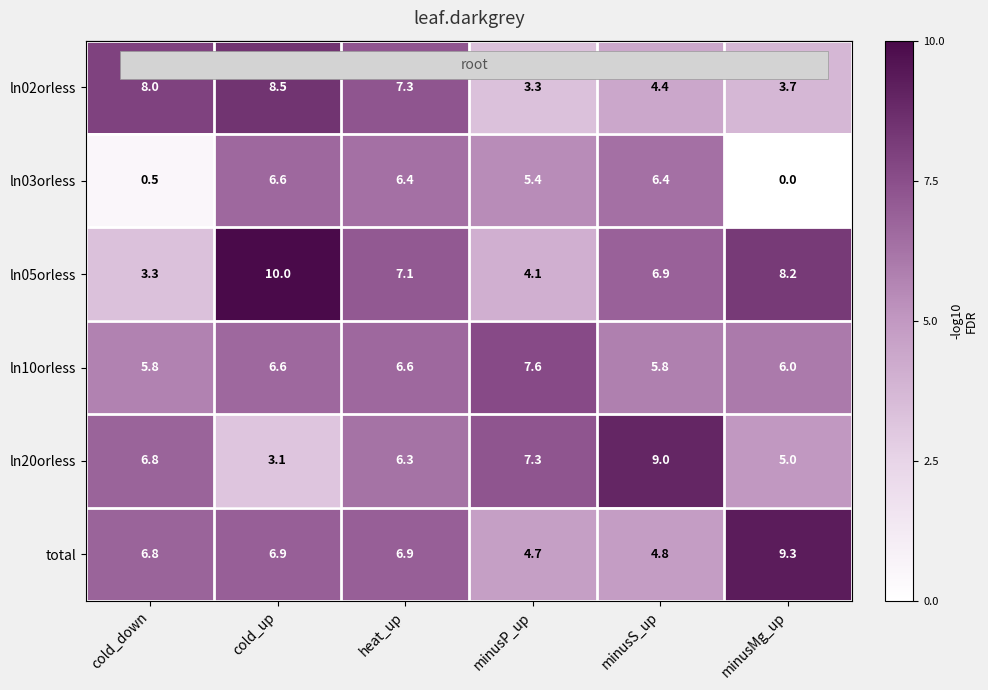

Where does the ln10orless series first go above 6?

cold_up